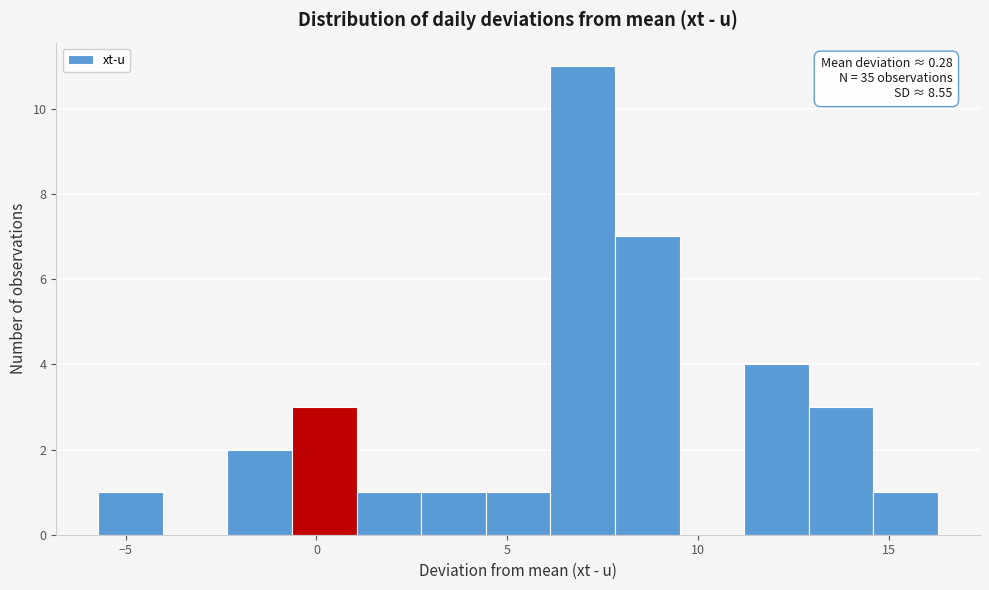

Read against the x-axis, roughly where is the centre of the tallest bar?

7.0